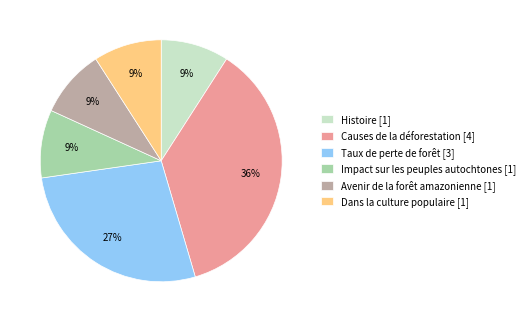

Which has a higher value, Dans la culture populaire [1] or Taux de perte de forêt [3]?

Taux de perte de forêt [3]